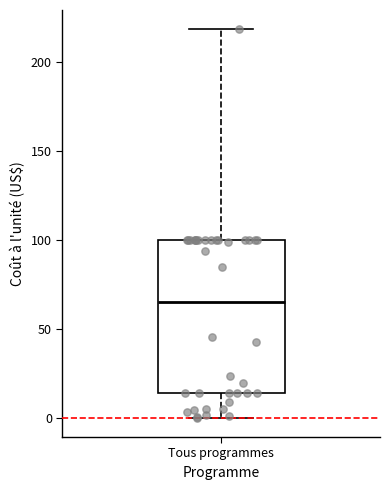

Where is the lower edge of the box for Tous programmes on the y-axis? The values are not printed on the chart, so give them approximately, as read against the axis.

15